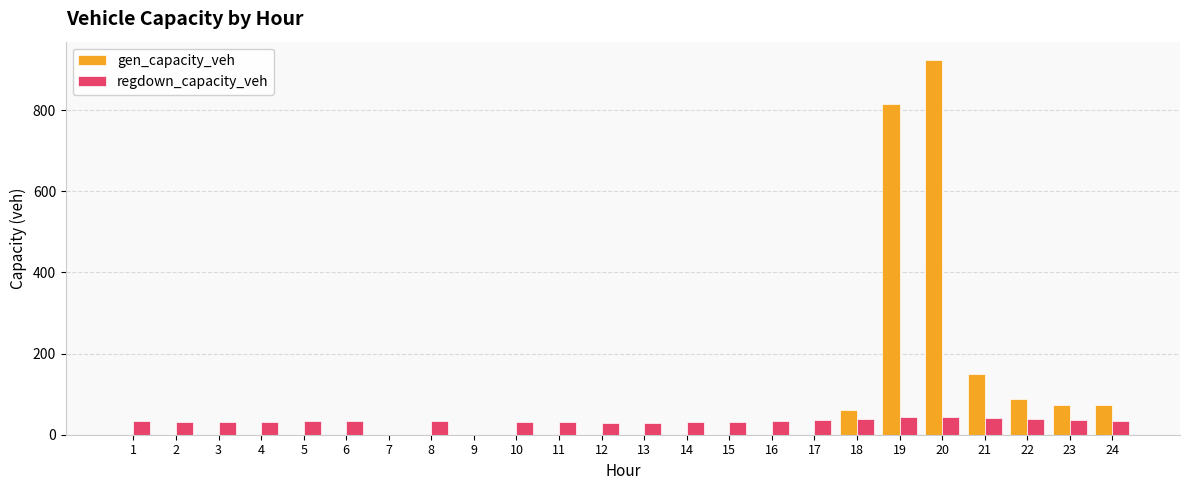

What is the average value of the regdown_capacity_veh series?

31.8